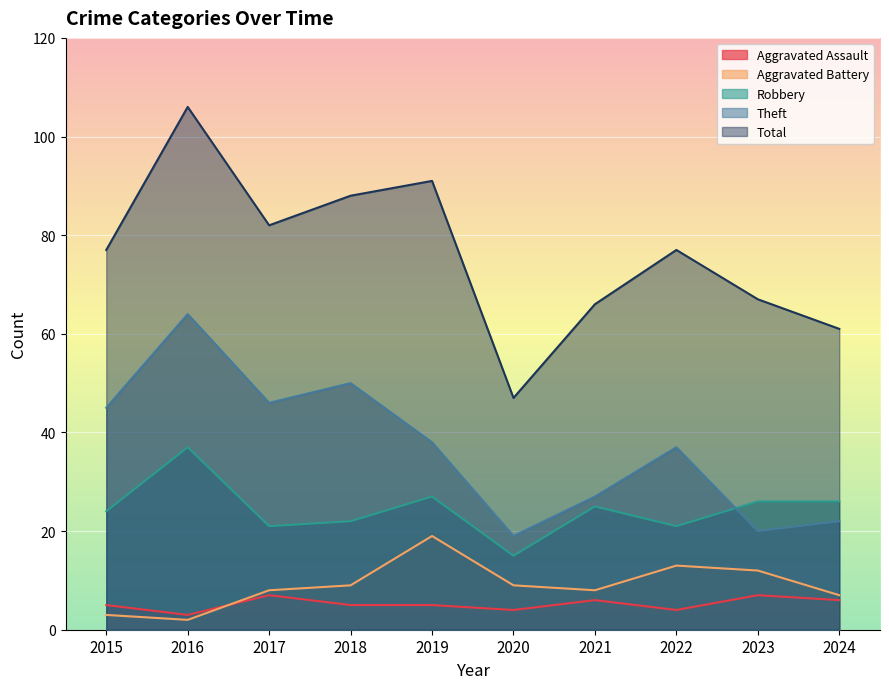

Rank the series by their maximum value, from highest to lowest.

Total, Theft, Robbery, Aggravated Battery, Aggravated Assault